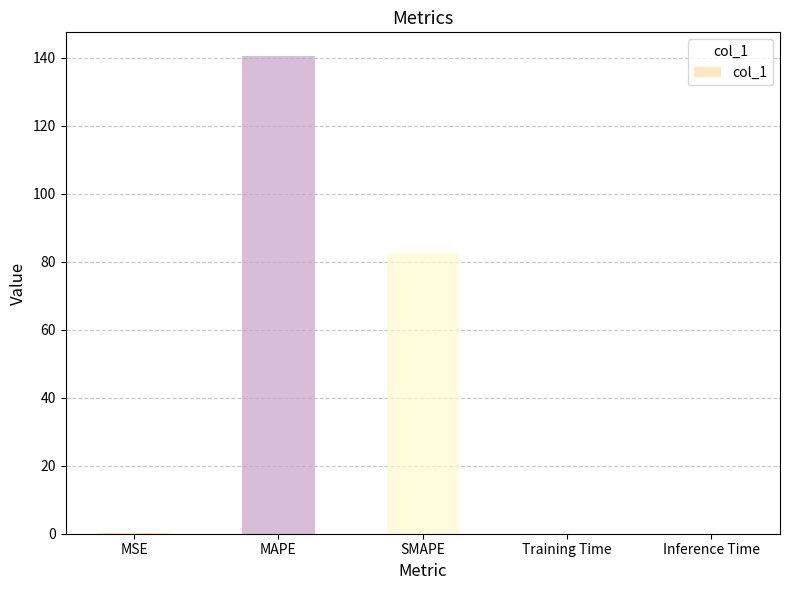

True or false: the data shows 145.0 at SMAPE.

False